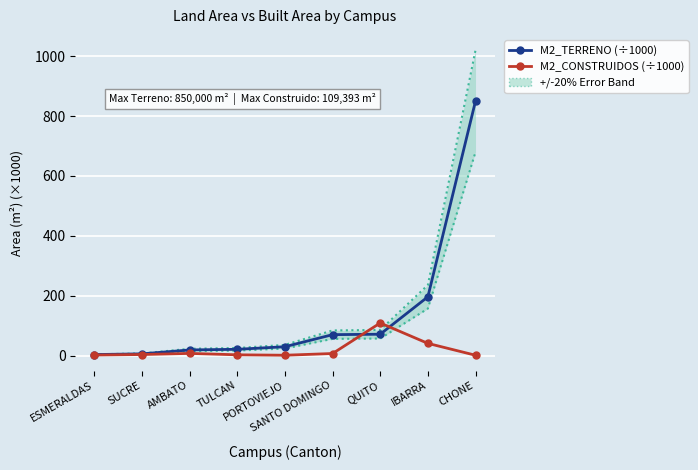

Reading left to right, extract all data points from this chart.

M2_TERRENO (÷1000): 4.0	6.4	19.5	21.6	30.2	70.5	71.9	196.8	850.0
M2_CONSTRUIDOS (÷1000): 2.4	4.2	7.9	3.2	1.8	7.5	109.4	41.4	1.7